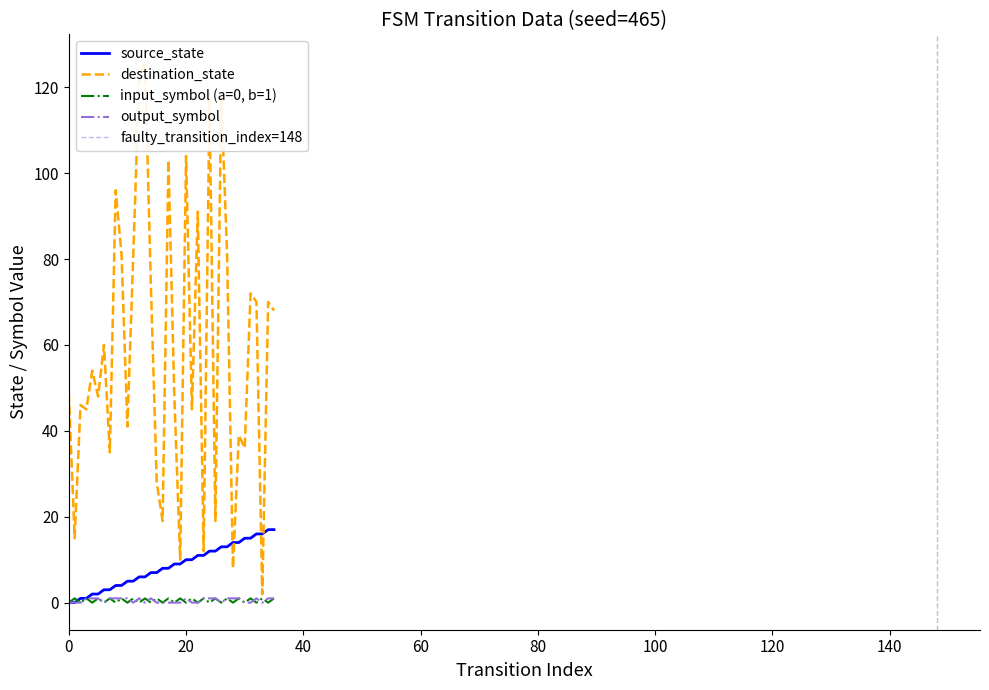

Does the chart display data point markers on the line(s)?

No